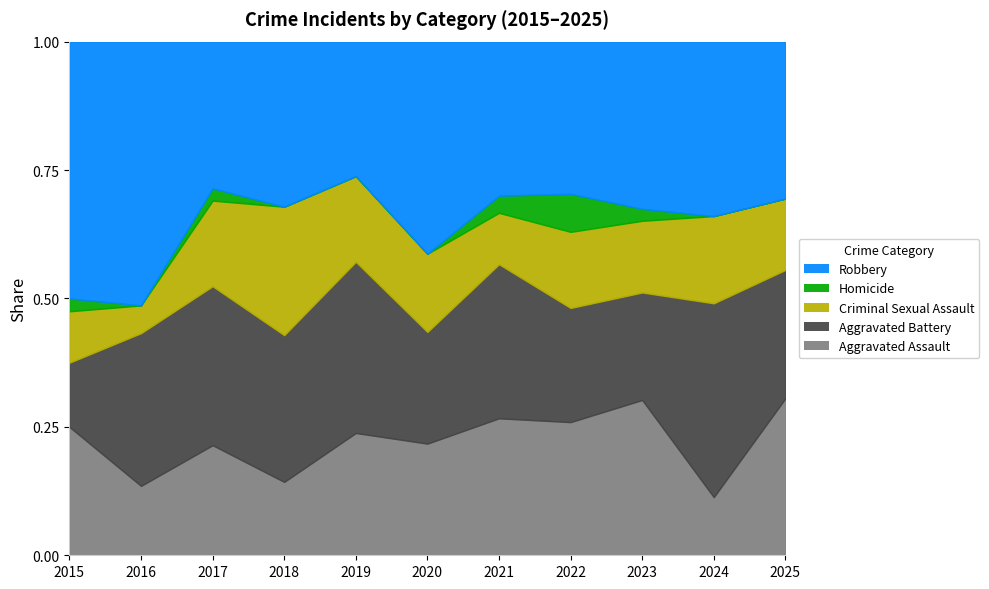

At which label does Aggravated Assault reach its minimum?

2024